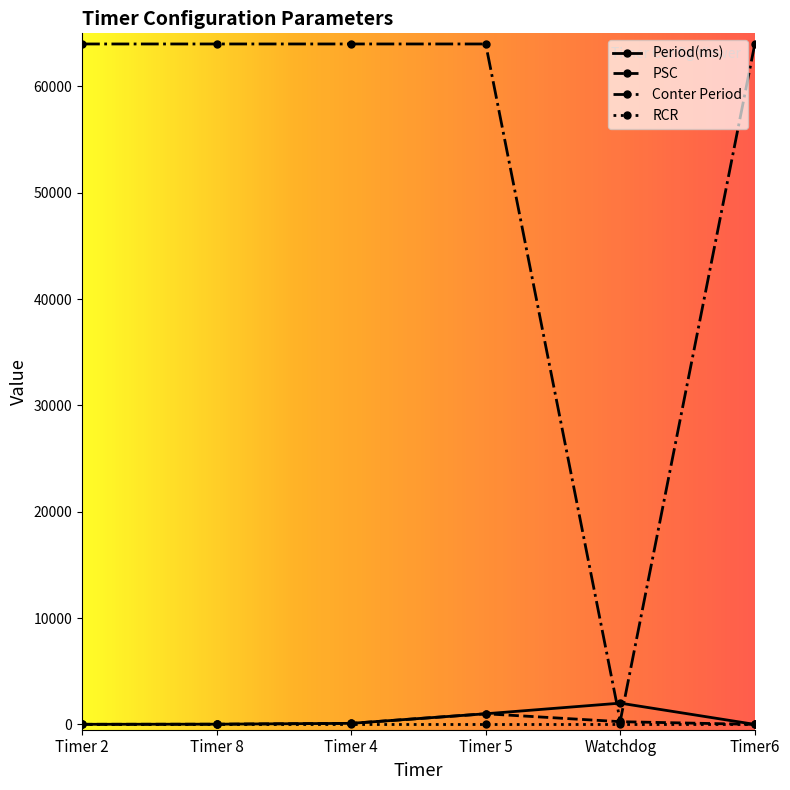

What value does the Conter Period series have at Timer6?

63999.0